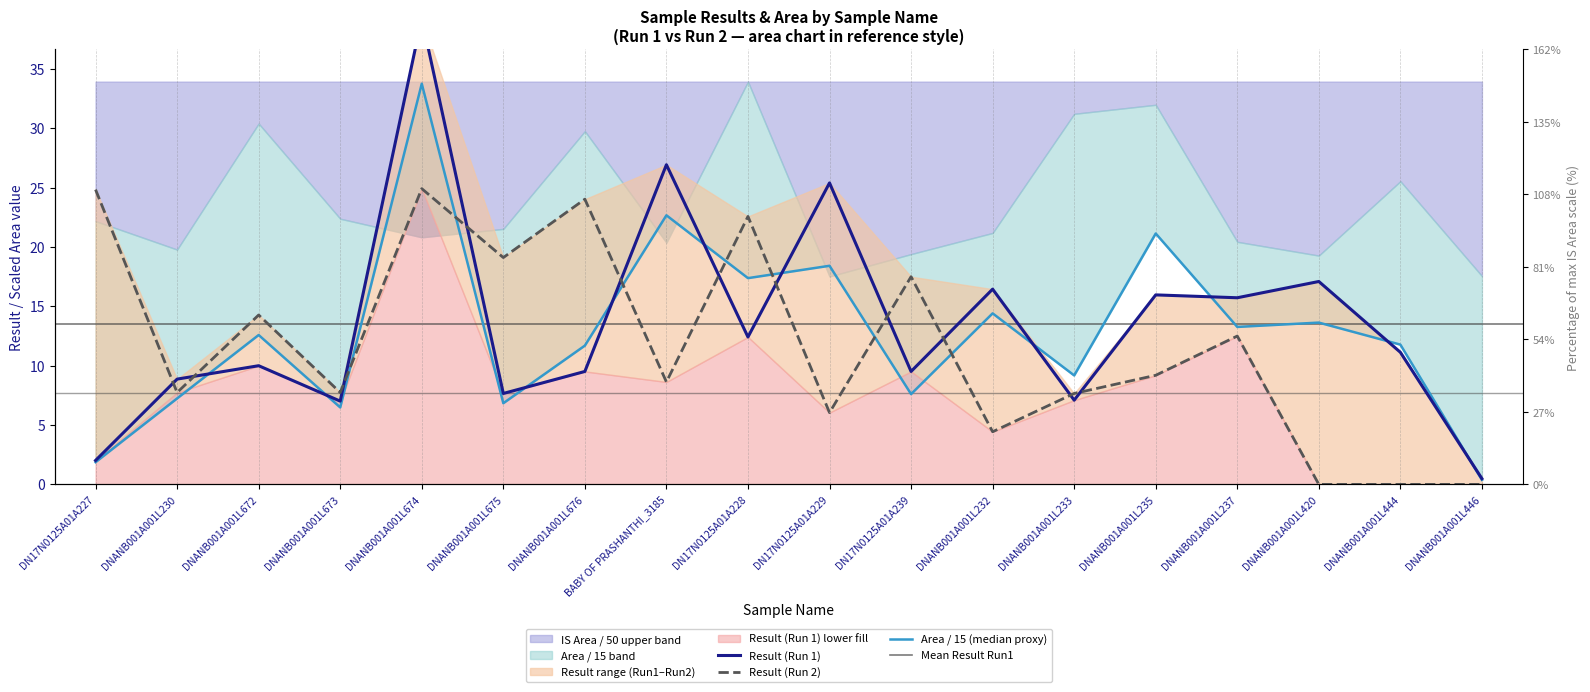

At how many categories does at least one series exceed 16?

11